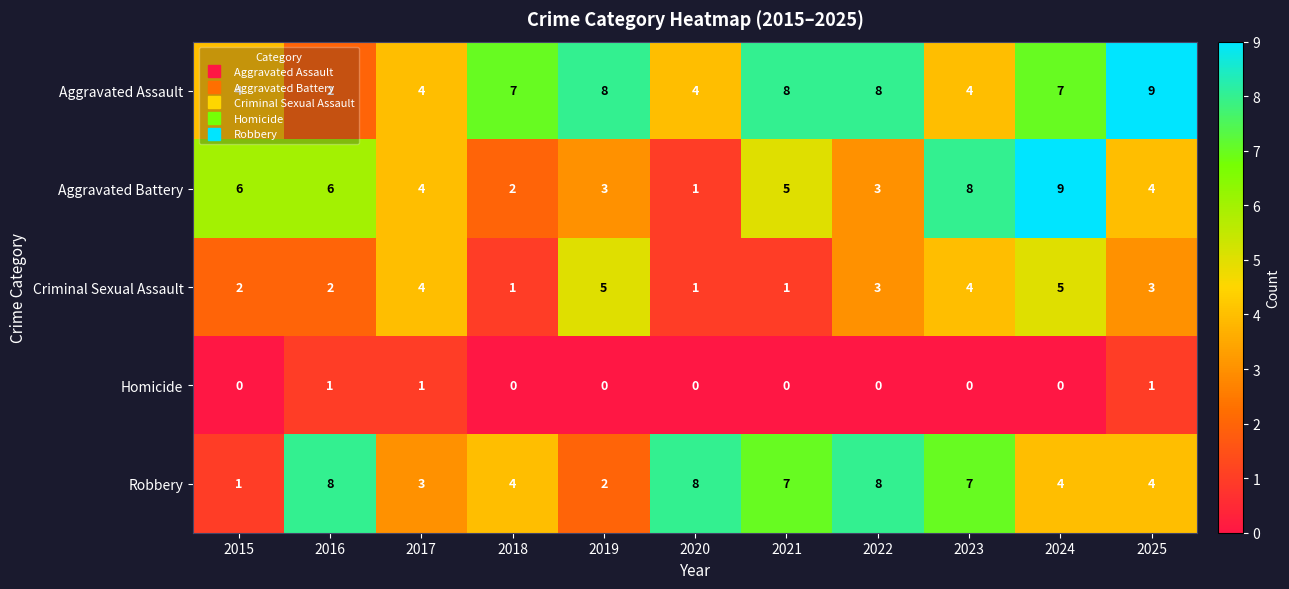

Which series has the widest spread of values?

Aggravated Battery